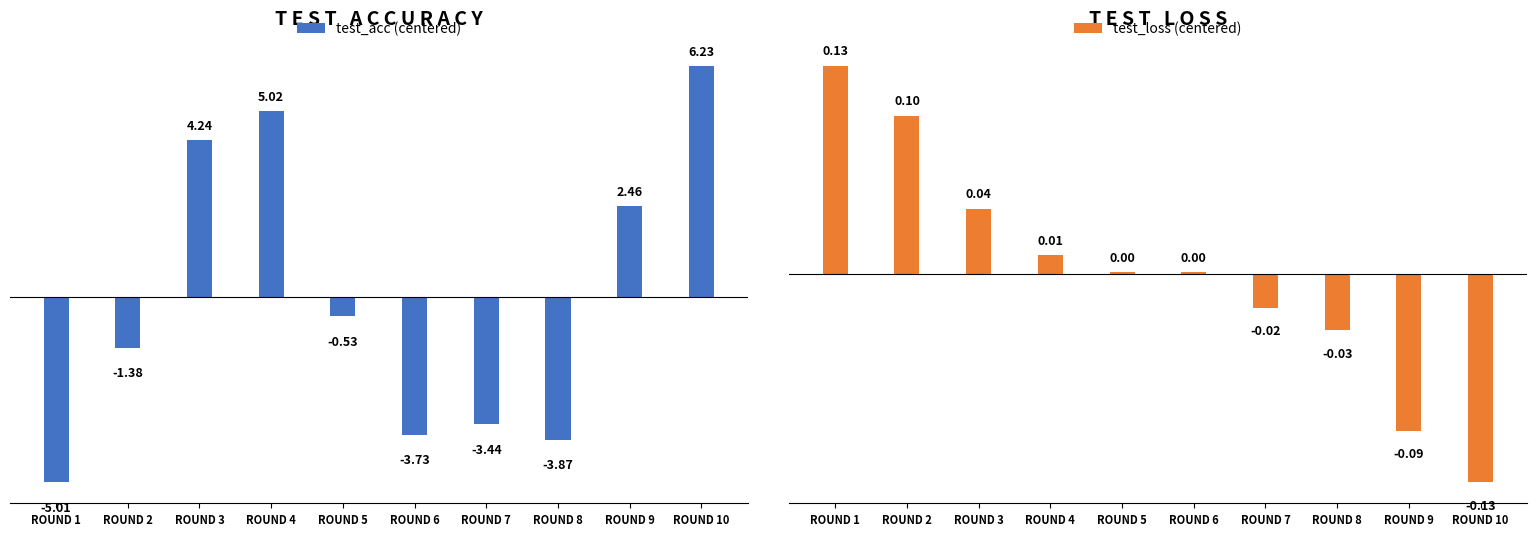

Reading left to right, list all the values displayed in this chart.

test_acc (centered): ROUND 1=-5.0	ROUND 2=-1.4	ROUND 3=4.2	ROUND 4=5.0	ROUND 5=-0.5	ROUND 6=-3.7	ROUND 7=-3.4	ROUND 8=-3.9	ROUND 9=2.5	ROUND 10=6.2
test_loss (centered): ROUND 1=0.1	ROUND 2=0.1	ROUND 3=0.0	ROUND 4=0.0	ROUND 5=0.0	ROUND 6=0.0	ROUND 7=-0.0	ROUND 8=-0.0	ROUND 9=-0.1	ROUND 10=-0.1